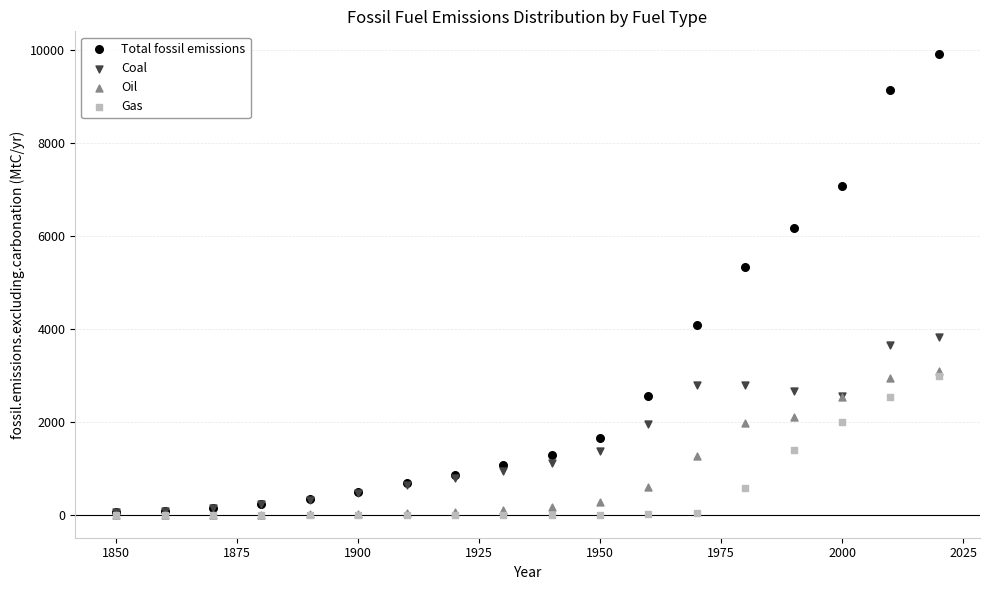

Across all series, what Y value is closest to 4950?

5330.0